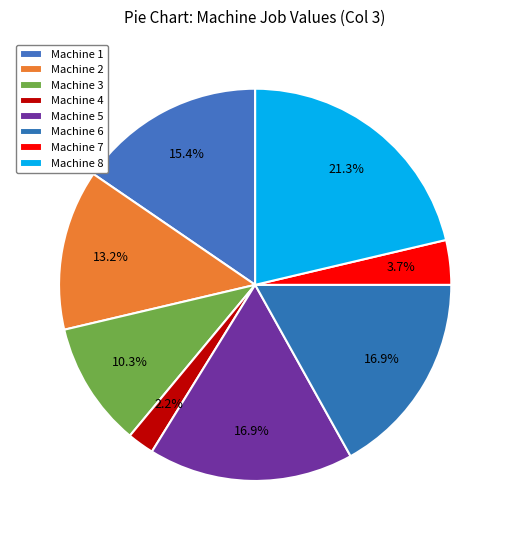

Is it true that Machine 2 is 13% of the pie?

True